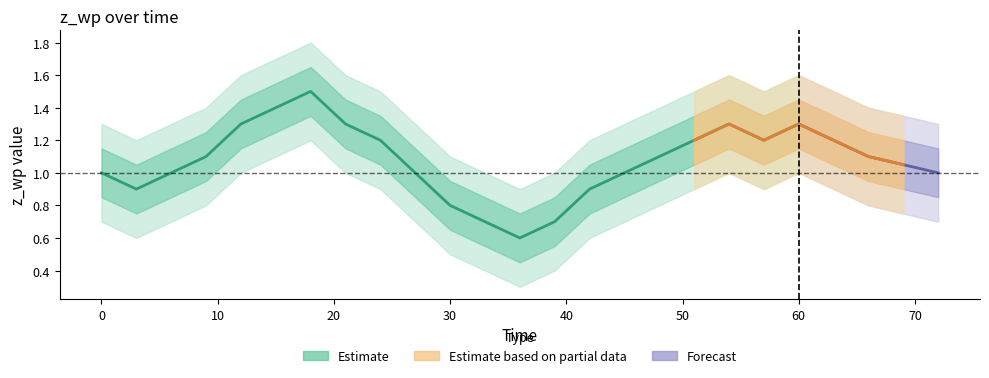

What is the sum of all z_wp_lower values?

23.1